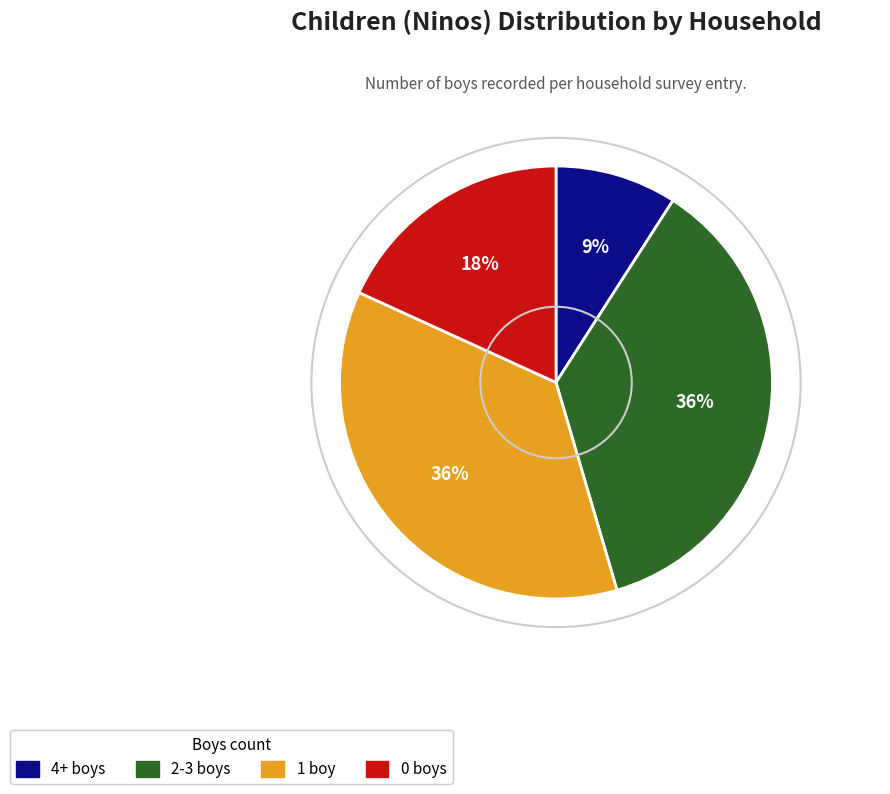

To the nearest percent, what is the average slice percentage?

25%